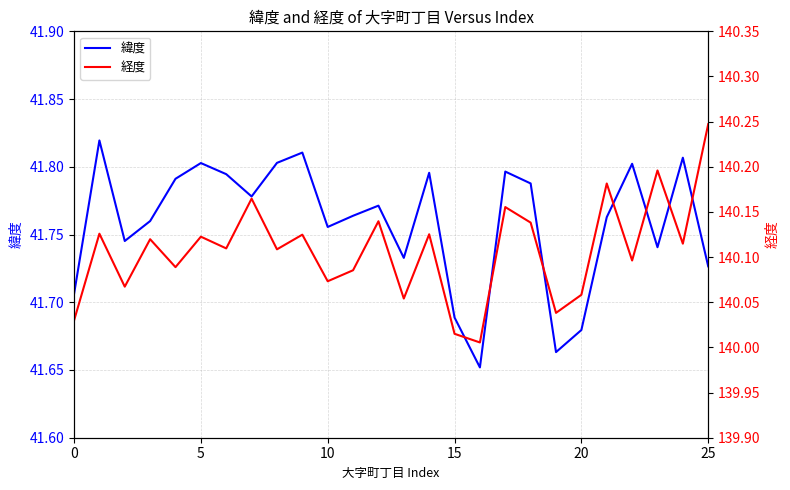

True or false: 経度 has more than 1 points higher than both neighbors.

True